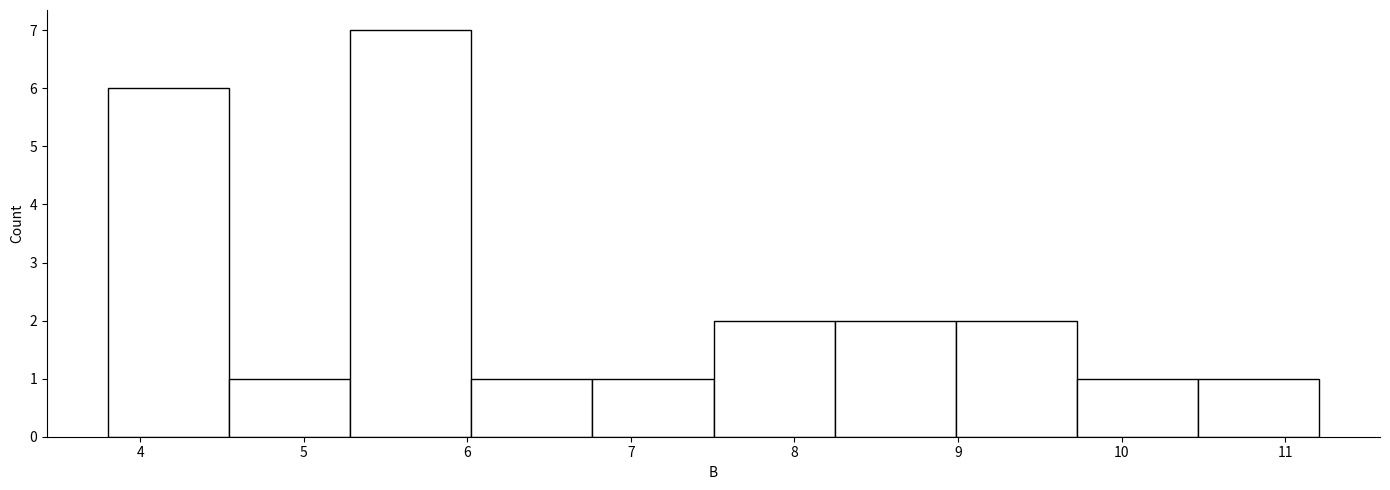

Reading left to right, transcribe this chart: for each bar, give the range it covers on the x-axis and its height. Neither the bar edges nor the heights are printed on the chart, so give them approximately, as read against the axes.

3.8 to 4.5: 6
4.5 to 5.3: 1
5.3 to 6.0: 7
6.0 to 6.8: 1
6.8 to 7.5: 1
7.5 to 8.2: 2
8.2 to 9.0: 2
9.0 to 9.7: 2
9.7 to 10.5: 1
10.5 to 11.2: 1